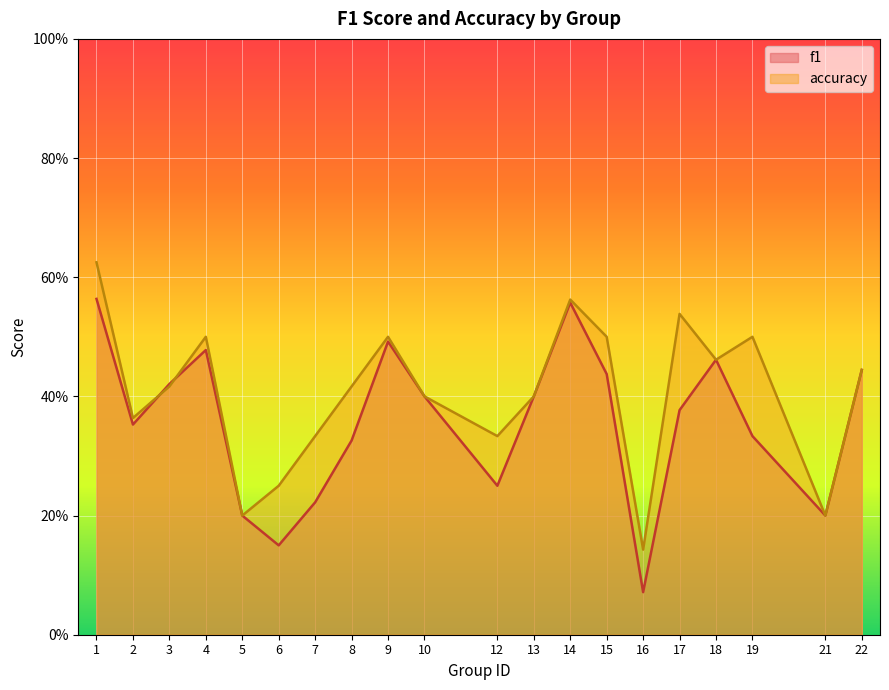

True or false: f1 has more than 2 interior local peaks.

True